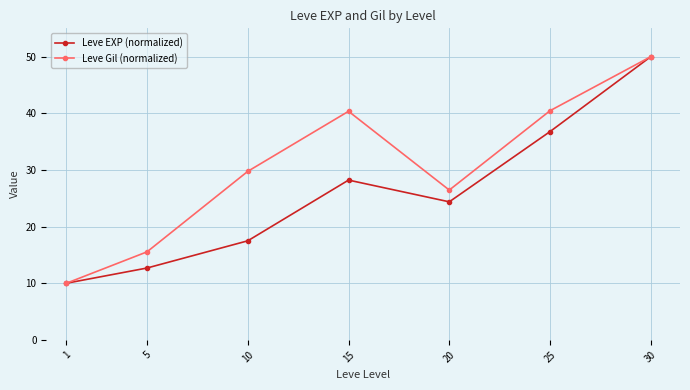

List the series in order of their overall mean, lowest first.

Leve EXP (normalized), Leve Gil (normalized)